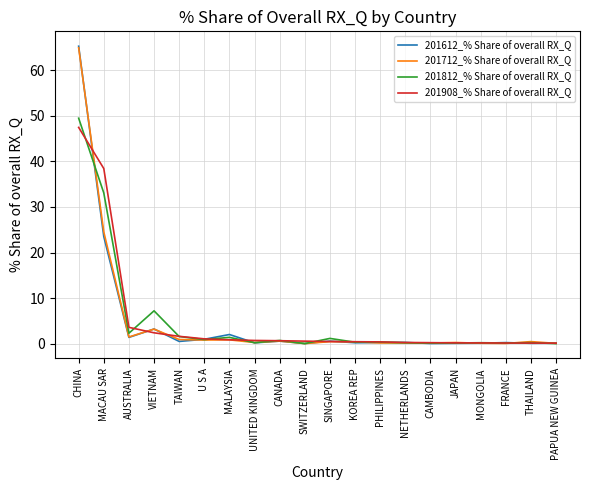

The 201812_% Share of overall RX_Q series shows 8.9 at MACAU SAR. True or false?

False